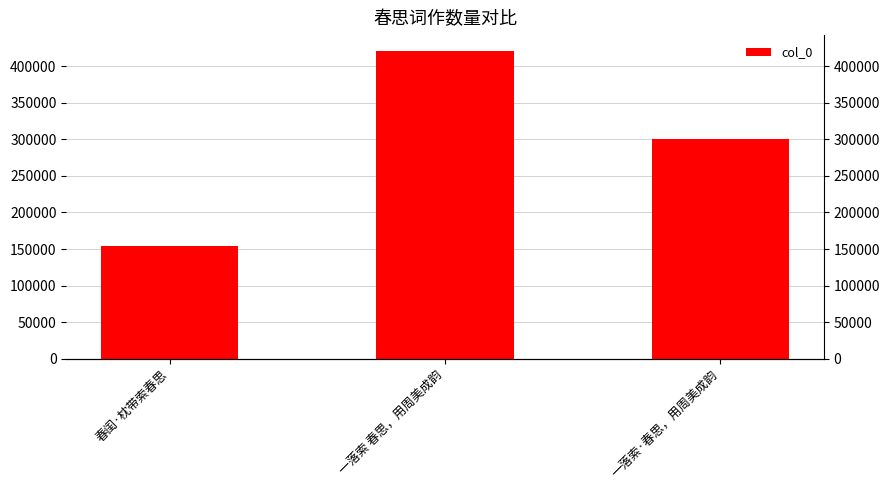

Is it true that the value at 一落索·春思，用周美成韵 is 300697?

True